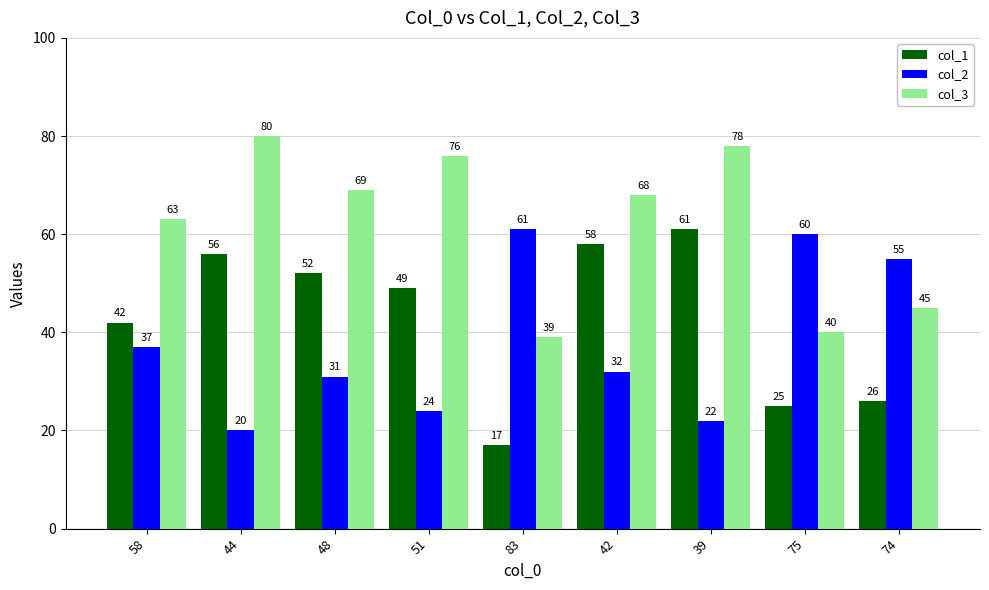

What is the sum of all col_2 values?

342